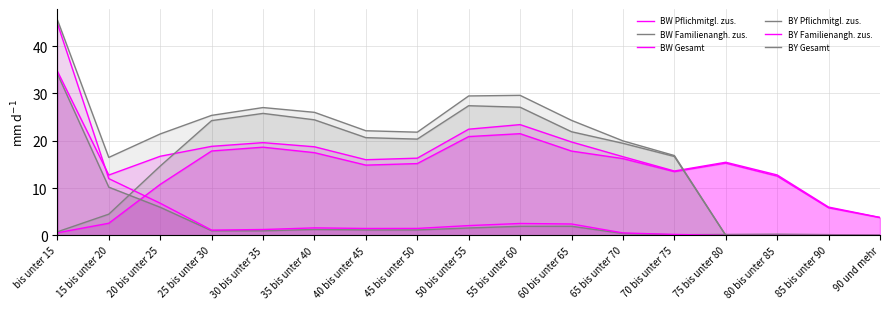

How many interior local peaks does the BY Familienangh. zus. series have?

2